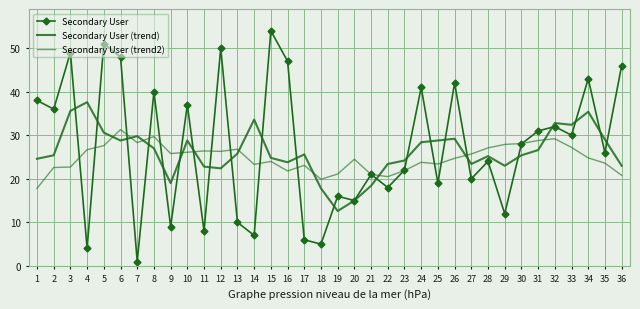

Is it true that Secondary User (trend) equals 23.0 at 36?

True